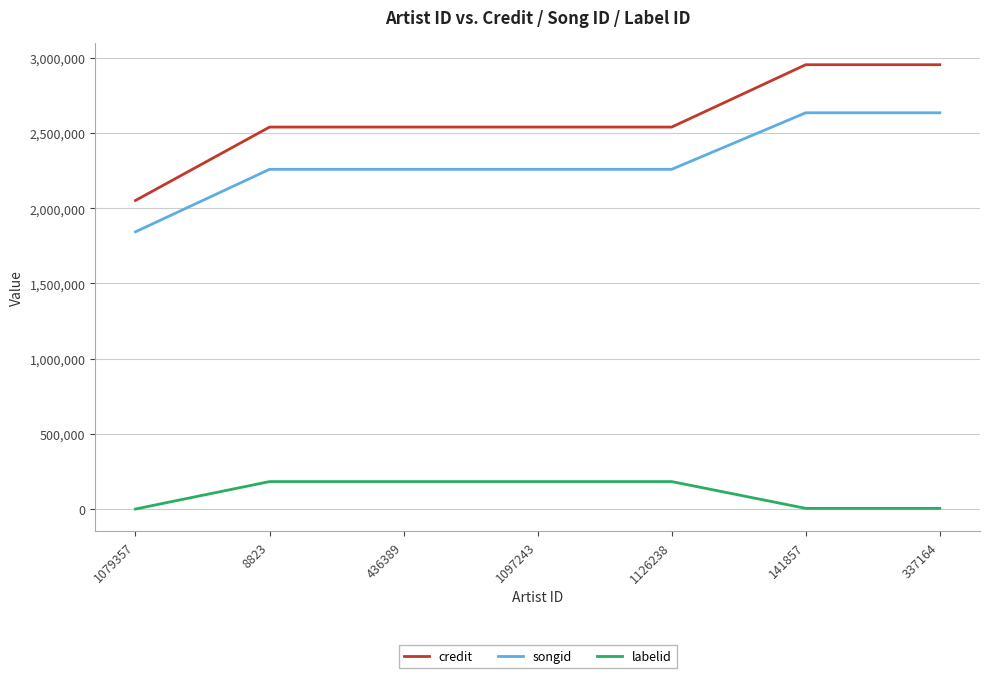

How many distinct data groups are displayed?

3